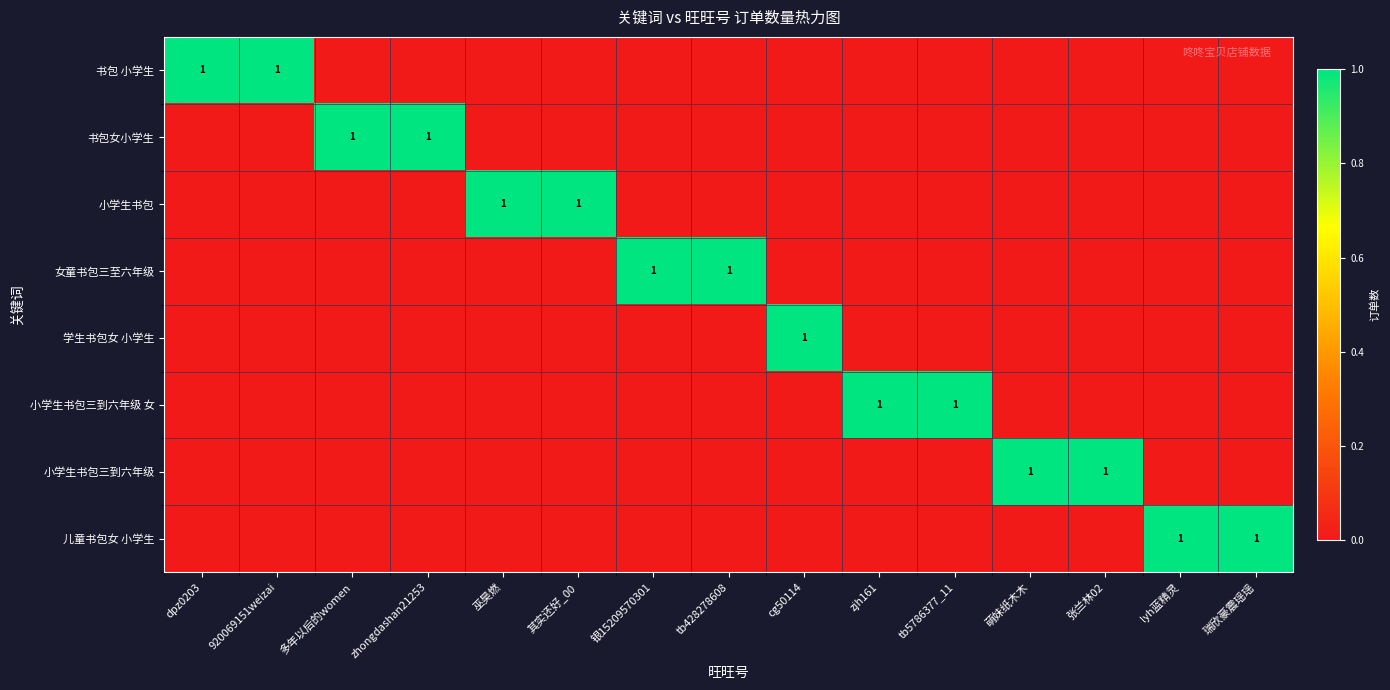

How many series are shown in this chart?

8